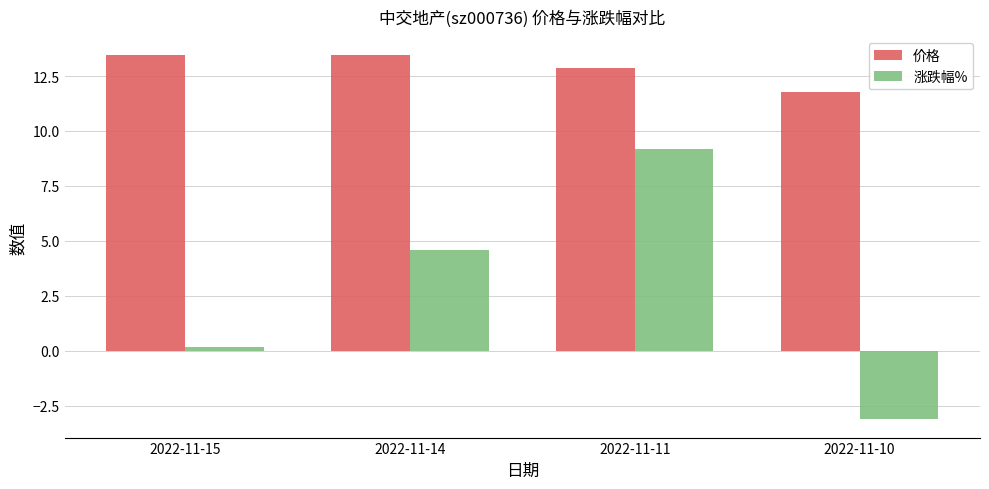

Where is 价格 nearest to the value 12?

2022-11-10